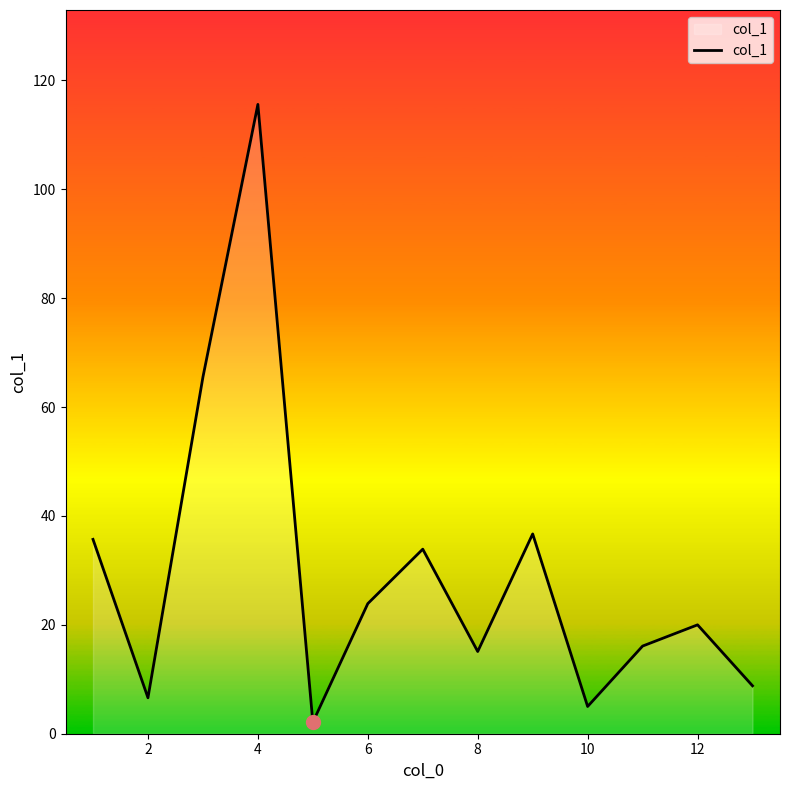

What is the difference between the maximum and minimum values?

113.5